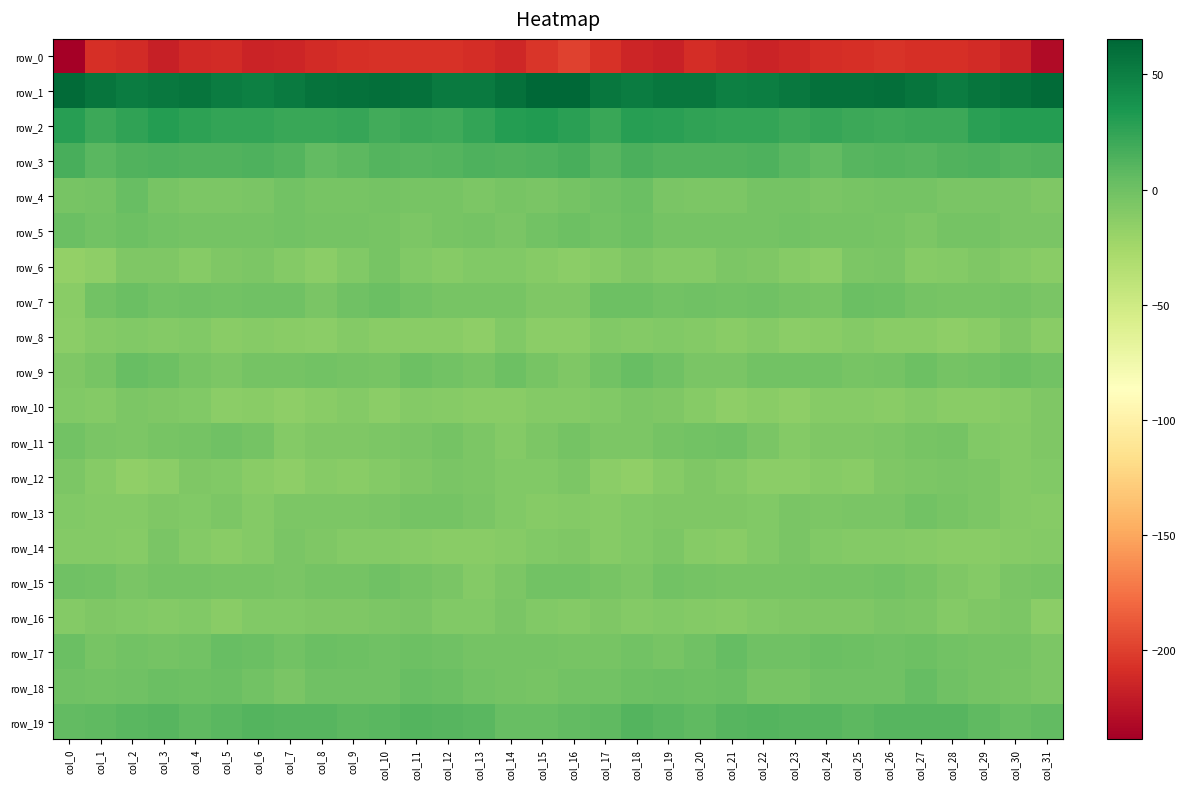

Reading right to left, transcribe all the data shown in this chart.

row_0: col_31=-230.6	col_30=-215.8	col_29=-210.9	col_28=-208.4	col_27=-208.3	col_26=-206.7	col_25=-208.7	col_24=-210.0	col_23=-213.2	col_22=-215.6	col_21=-212.9	col_20=-210.1	col_19=-216.6	col_18=-214.7	col_17=-207.1	col_16=-199.5	col_15=-205.3	col_14=-213.7	col_13=-210.1	col_12=-207.8	col_11=-207.9	col_10=-207.2	col_9=-208.9	col_8=-210.9	col_7=-214.7	col_6=-215.3	col_5=-210.6	col_4=-212.2	col_3=-217.7	col_2=-211.4	col_1=-208.6	col_0=-238.9
row_1: col_31=62.9	col_30=59.3	col_29=56.1	col_28=51.3	col_27=56.1	col_26=60.6	col_25=58.7	col_24=59.1	col_23=54.5	col_22=50.9	col_21=49.3	col_20=54.9	col_19=55.4	col_18=51.8	col_17=55.4	col_16=65.3	col_15=65.5	col_14=59.3	col_13=53.1	col_12=52.6	col_11=58.5	col_10=59.9	col_9=59.2	col_8=57.9	col_7=52.7	col_6=49.5	col_5=51.2	col_4=56.1	col_3=53.8	col_2=52.1	col_1=56.9	col_0=62.3
row_2: col_31=30.6	col_30=30.7	col_29=27.6	col_28=20.5	col_27=20.8	col_26=19.2	col_25=21.3	col_24=23.2	col_23=20.9	col_22=24.8	col_21=24.2	col_20=25.6	col_19=28.4	col_18=28.7	col_17=21.7	col_16=27.9	col_15=32.0	col_14=30.8	col_13=24.7	col_12=19.9	col_11=20.8	col_10=19.0	col_9=22.9	col_8=21.9	col_7=22.1	col_6=25.0	col_5=24.4	col_4=26.6	col_3=29.9	col_2=25.5	col_1=20.6	col_0=28.9
row_3: col_31=12.2	col_30=11.3	col_29=14.2	col_28=12.3	col_27=10.8	col_26=11.2	col_25=10.3	col_24=5.0	col_23=9.4	col_22=14.0	col_21=12.0	col_20=12.4	col_19=12.9	col_18=15.0	col_17=9.9	col_16=16.1	col_15=13.7	col_14=13.1	col_13=13.8	col_12=11.4	col_11=10.6	col_10=11.7	col_9=7.8	col_8=5.7	col_7=11.8	col_6=13.3	col_5=12.2	col_4=12.5	col_3=14.2	col_2=12.9	col_1=9.3	col_0=16.3
row_4: col_31=-7.7	col_30=-5.3	col_29=-5.6	col_28=-5.6	col_27=-3.3	col_26=-3.4	col_25=-4.0	col_24=-4.8	col_23=-2.6	col_22=-3.4	col_21=-6.9	col_20=-6.7	col_19=-5.3	col_18=1.7	col_17=-0.1	col_16=-2.4	col_15=-5.0	col_14=-4.6	col_13=-6.6	col_12=-4.2	col_11=-3.6	col_10=-3.3	col_9=-4.4	col_8=-4.5	col_7=-2.0	col_6=-5.1	col_5=-6.8	col_4=-6.4	col_3=-3.6	col_2=2.6	col_1=-2.7	col_0=-3.8
row_5: col_31=-5.0	col_30=-4.9	col_29=-2.8	col_28=-2.7	col_27=-6.5	col_26=-4.6	col_25=-3.0	col_24=-2.7	col_23=-1.8	col_22=-2.5	col_21=-2.5	col_20=-2.8	col_19=-2.5	col_18=0.9	col_17=-1.2	col_16=1.0	col_15=-1.9	col_14=-4.7	col_13=-2.4	col_12=-3.9	col_11=-6.2	col_10=-3.7	col_9=-2.8	col_8=-2.9	col_7=-1.6	col_6=-2.8	col_5=-2.4	col_4=-3.2	col_3=-1.3	col_2=0.5	col_1=-1.7	col_0=1.4
row_6: col_31=-12.5	col_30=-9.9	col_29=-8.1	col_28=-10.6	col_27=-10.9	col_26=-5.0	col_25=-6.7	col_24=-13.2	col_23=-11.8	col_22=-7.8	col_21=-6.6	col_20=-10.3	col_19=-9.8	col_18=-7.0	col_17=-11.3	col_16=-14.0	col_15=-10.7	col_14=-9.2	col_13=-8.7	col_12=-11.7	col_11=-8.6	col_10=-4.3	col_9=-9.4	col_8=-13.7	col_7=-10.5	col_6=-6.3	col_5=-8.2	col_4=-10.9	col_3=-8.1	col_2=-7.8	col_1=-14.3	col_0=-17.6
row_7: col_31=-5.3	col_30=-3.1	col_29=-4.4	col_28=-4.4	col_27=-3.3	col_26=0.3	col_25=1.6	col_24=-4.2	col_23=-2.4	col_22=0.1	col_21=-2.1	col_20=-1.0	col_19=-1.7	col_18=0.8	col_17=1.1	col_16=-8.0	col_15=-7.8	col_14=-3.6	col_13=-4.4	col_12=-4.5	col_11=-2.1	col_10=1.6	col_9=-0.1	col_8=-4.7	col_7=-1.0	col_6=-0.6	col_5=-2.2	col_4=-0.9	col_3=-1.4	col_2=2.1	col_1=-1.5	col_0=-12.4
row_8: col_31=-12.0	col_30=-7.4	col_29=-12.5	col_28=-14.2	col_27=-11.8	col_26=-12.3	col_25=-10.3	col_24=-12.4	col_23=-13.7	col_22=-10.5	col_21=-12.3	col_20=-9.8	col_19=-9.3	col_18=-9.8	col_17=-8.6	col_16=-14.0	col_15=-13.1	col_14=-8.3	col_13=-14.5	col_12=-13.0	col_11=-11.9	col_10=-12.0	col_9=-10.1	col_8=-13.5	col_7=-12.5	col_6=-10.9	col_5=-12.1	col_4=-8.8	col_3=-10.3	col_2=-8.5	col_1=-9.7	col_0=-13.2
row_9: col_31=-1.8	col_30=0.7	col_29=-1.8	col_28=-3.3	col_27=1.2	col_26=-3.5	col_25=-3.6	col_24=-1.8	col_23=-2.1	col_22=-2.2	col_21=-5.2	col_20=-5.6	col_19=-0.3	col_18=3.0	col_17=-1.3	col_16=-7.8	col_15=-3.6	col_14=0.5	col_13=-3.8	col_12=-1.2	col_11=0.1	col_10=-4.6	col_9=-2.4	col_8=-1.8	col_7=-2.6	col_6=-2.9	col_5=-6.3	col_4=-3.6	col_3=1.0	col_2=3.1	col_1=-4.4	col_0=-8.1
row_10: col_31=-7.5	col_30=-10.9	col_29=-12.0	col_28=-12.6	col_27=-9.8	col_26=-12.3	col_25=-11.5	col_24=-10.8	col_23=-14.9	col_22=-12.9	col_21=-14.2	col_20=-10.7	col_19=-8.0	col_18=-6.8	col_17=-9.0	col_16=-10.5	col_15=-9.9	col_14=-11.9	col_13=-12.6	col_12=-11.5	col_11=-10.0	col_10=-13.1	col_9=-10.3	col_8=-12.4	col_7=-15.1	col_6=-12.8	col_5=-13.7	col_4=-9.2	col_3=-7.8	col_2=-6.7	col_1=-9.9	col_0=-8.5
row_11: col_31=-7.4	col_30=-9.5	col_29=-8.7	col_28=-3.4	col_27=-4.6	col_26=-6.4	col_25=-7.4	col_24=-7.4	col_23=-9.8	col_22=-5.2	col_21=-0.8	col_20=-1.8	col_19=-2.9	col_18=-6.0	col_17=-6.1	col_16=-3.1	col_15=-6.4	col_14=-10.1	col_13=-6.7	col_12=-2.8	col_11=-5.5	col_10=-7.0	col_9=-7.4	col_8=-8.0	col_7=-9.8	col_6=-2.3	col_5=-1.0	col_4=-2.4	col_3=-3.9	col_2=-6.5	col_1=-5.0	col_0=-2.1
row_12: col_31=-9.3	col_30=-10.5	col_29=-6.9	col_28=-5.4	col_27=-6.7	col_26=-8.2	col_25=-12.3	col_24=-11.3	col_23=-13.3	col_22=-13.3	col_21=-10.2	col_20=-8.0	col_19=-11.0	col_18=-15.7	col_17=-13.4	col_16=-6.4	col_15=-9.3	col_14=-9.4	col_13=-6.1	col_12=-5.6	col_11=-7.2	col_10=-9.8	col_9=-12.5	col_8=-11.7	col_7=-14.3	col_6=-12.2	col_5=-9.2	col_4=-8.0	col_3=-13.6	col_2=-15.6	col_1=-11.5	col_0=-6.5
row_13: col_31=-11.1	col_30=-9.6	col_29=-6.5	col_28=-4.4	col_27=-2.0	col_26=-5.4	col_25=-5.9	col_24=-6.7	col_23=-4.8	col_22=-9.4	col_21=-7.2	col_20=-7.6	col_19=-7.7	col_18=-8.8	col_17=-10.6	col_16=-9.6	col_15=-11.0	col_14=-8.3	col_13=-5.8	col_12=-3.1	col_11=-2.8	col_10=-5.8	col_9=-6.3	col_8=-6.3	col_7=-5.9	col_6=-9.9	col_5=-6.3	col_4=-8.3	col_3=-7.1	col_2=-10.5	col_1=-9.9	col_0=-8.5
row_14: col_31=-9.8	col_30=-11.7	col_29=-12.2	col_28=-12.6	col_27=-11.2	col_26=-10.2	col_25=-9.6	col_24=-9.1	col_23=-4.8	col_22=-8.3	col_21=-11.8	col_20=-11.5	col_19=-6.0	col_18=-8.7	col_17=-11.1	col_16=-8.0	col_15=-8.8	col_14=-11.7	col_13=-12.8	col_12=-12.0	col_11=-10.9	col_10=-9.5	col_9=-9.9	col_8=-7.4	col_7=-5.0	col_6=-10.4	col_5=-11.9	col_4=-10.1	col_3=-5.2	col_2=-10.8	col_1=-10.6	col_0=-9.7
row_15: col_31=-4.4	col_30=-4.8	col_29=-10.0	col_28=-7.6	col_27=-3.6	col_26=-1.2	col_25=-2.7	col_24=-2.5	col_23=-4.1	col_22=-4.5	col_21=-3.6	col_20=-3.2	col_19=-1.8	col_18=-5.9	col_17=-3.5	col_16=-1.5	col_15=-2.1	col_14=-6.1	col_13=-10.6	col_12=-5.6	col_11=-2.6	col_10=-1.1	col_9=-3.1	col_8=-3.0	col_7=-5.1	col_6=-3.8	col_5=-3.7	col_4=-2.4	col_3=-3.3	col_2=-5.7	col_1=-2.2	col_0=-0.3
row_16: col_31=-14.0	col_30=-6.5	col_29=-7.2	col_28=-10.0	col_27=-6.5	col_26=-5.1	col_25=-7.7	col_24=-7.3	col_23=-7.8	col_22=-8.4	col_21=-11.6	col_20=-10.3	col_19=-8.9	col_18=-10.1	col_17=-7.5	col_16=-10.3	col_15=-9.0	col_14=-5.0	col_13=-9.1	col_12=-8.9	col_11=-5.3	col_10=-5.9	col_9=-7.8	col_8=-7.5	col_7=-8.3	col_6=-9.3	col_5=-11.9	col_4=-9.3	col_3=-9.7	col_2=-9.3	col_1=-7.1	col_0=-9.5
row_17: col_31=-6.0	col_30=-2.8	col_29=-3.0	col_28=-1.8	col_27=0.4	col_26=-0.2	col_25=0.4	col_24=1.8	col_23=-0.3	col_22=0.0	col_21=4.1	col_20=0.1	col_19=-3.9	col_18=-1.8	col_17=-3.9	col_16=-4.3	col_15=-2.4	col_14=-2.5	col_13=-2.7	col_12=-0.8	col_11=0.5	col_10=-0.2	col_9=0.7	col_8=1.8	col_7=-1.5	col_6=2.1	col_5=3.2	col_4=-2.0	col_3=-3.3	col_2=-2.2	col_1=-3.6	col_0=1.3
row_18: col_31=-7.0	col_30=-4.5	col_29=-2.3	col_28=0.0	col_27=3.7	col_26=-0.6	col_25=-0.1	col_24=-0.3	col_23=-3.5	col_22=-4.4	col_21=1.7	col_20=0.5	col_19=1.3	col_18=0.9	col_17=-1.6	col_16=-2.1	col_15=-4.0	col_14=-3.2	col_13=-1.8	col_12=1.7	col_11=2.7	col_10=-1.0	col_9=-0.3	col_8=-0.9	col_7=-5.2	col_6=-1.8	col_5=1.7	col_4=0.2	col_3=2.0	col_2=-0.4	col_1=-1.4	col_0=-0.6
row_19: col_31=5.0	col_30=2.8	col_29=7.0	col_28=10.6	col_27=10.5	col_26=9.8	col_25=7.8	col_24=9.9	col_23=10.0	col_22=11.0	col_21=10.0	col_20=7.0	col_19=9.0	col_18=10.9	col_17=7.1	col_16=4.9	col_15=3.4	col_14=3.4	col_13=9.0	col_12=10.3	col_11=11.0	col_10=8.6	col_9=8.2	col_8=10.0	col_7=10.2	col_6=11.0	col_5=8.8	col_4=6.8	col_3=10.6	col_2=9.5	col_1=7.0	col_0=5.6